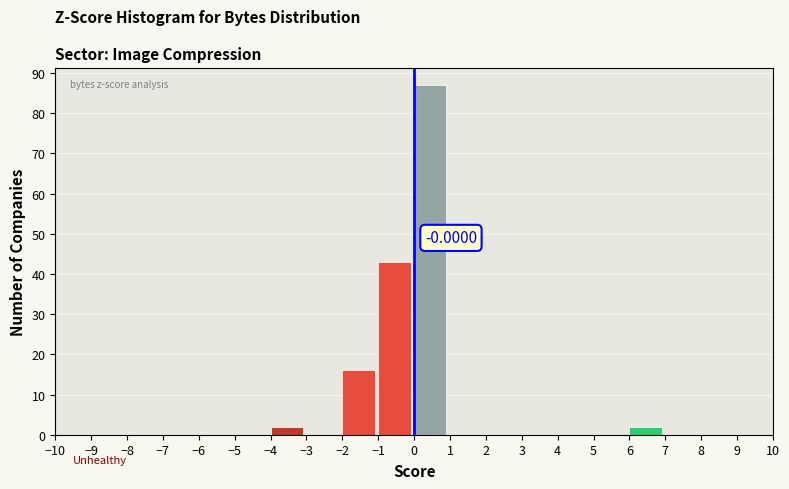

Which range on the x-axis has the tallest bar?

0 to 1